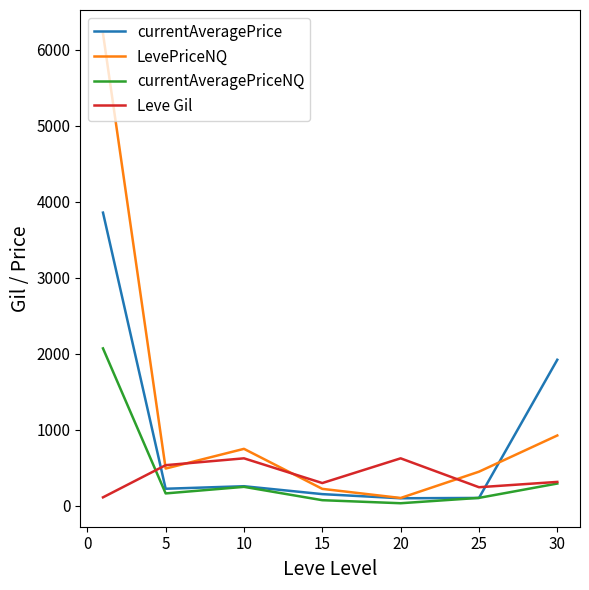

What is the difference between the maximum and minimum values in the currentAveragePriceNQ series?

2036.1